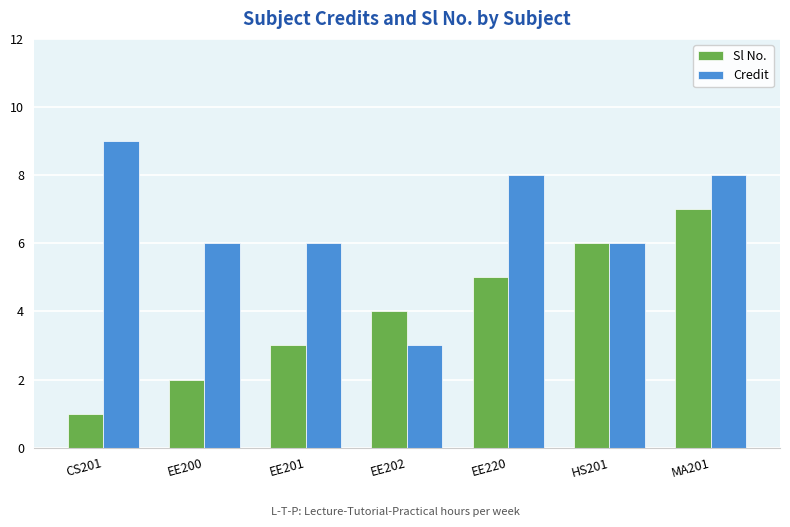

What is the spread (max minus min) of values at EE202?

1